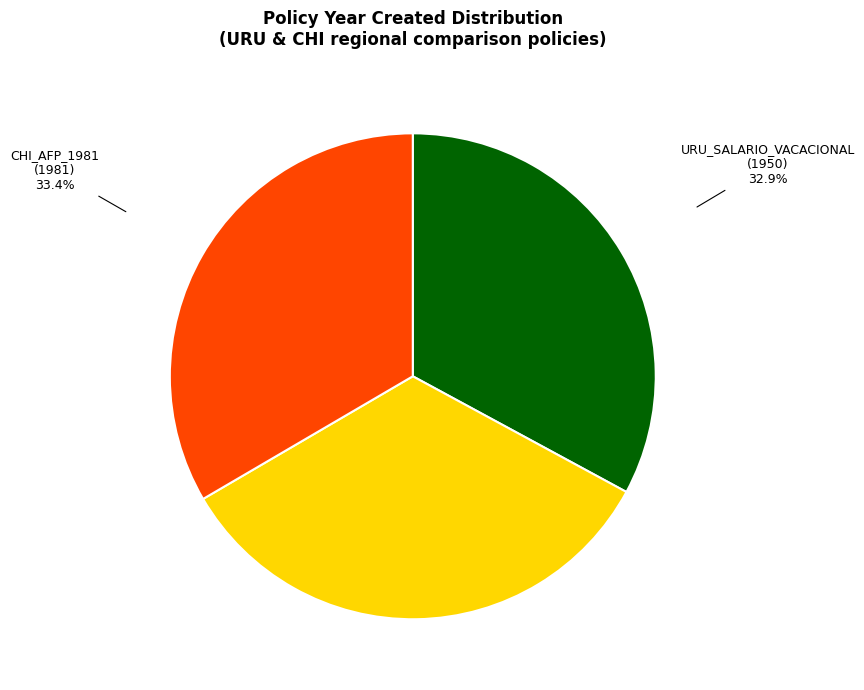

Does any single category account for the majority?

No